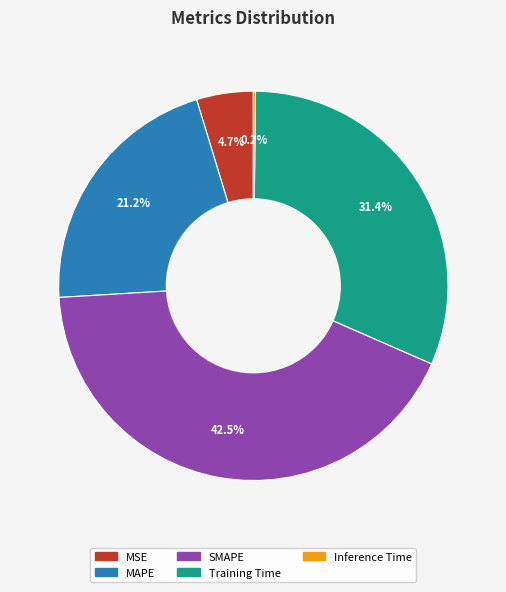

What is the largest slice in the pie chart?

SMAPE